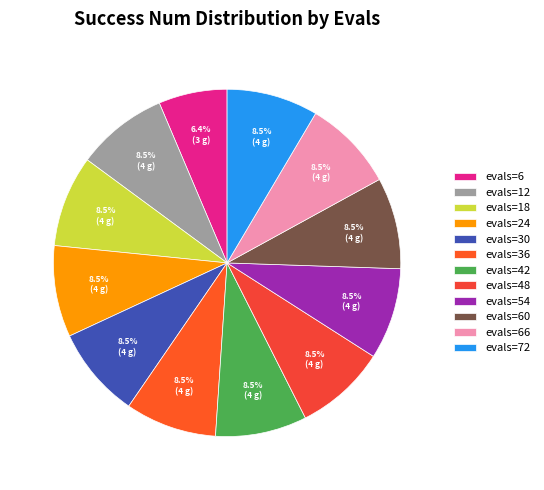

Does evals=30 account for over 50% of the chart?

No